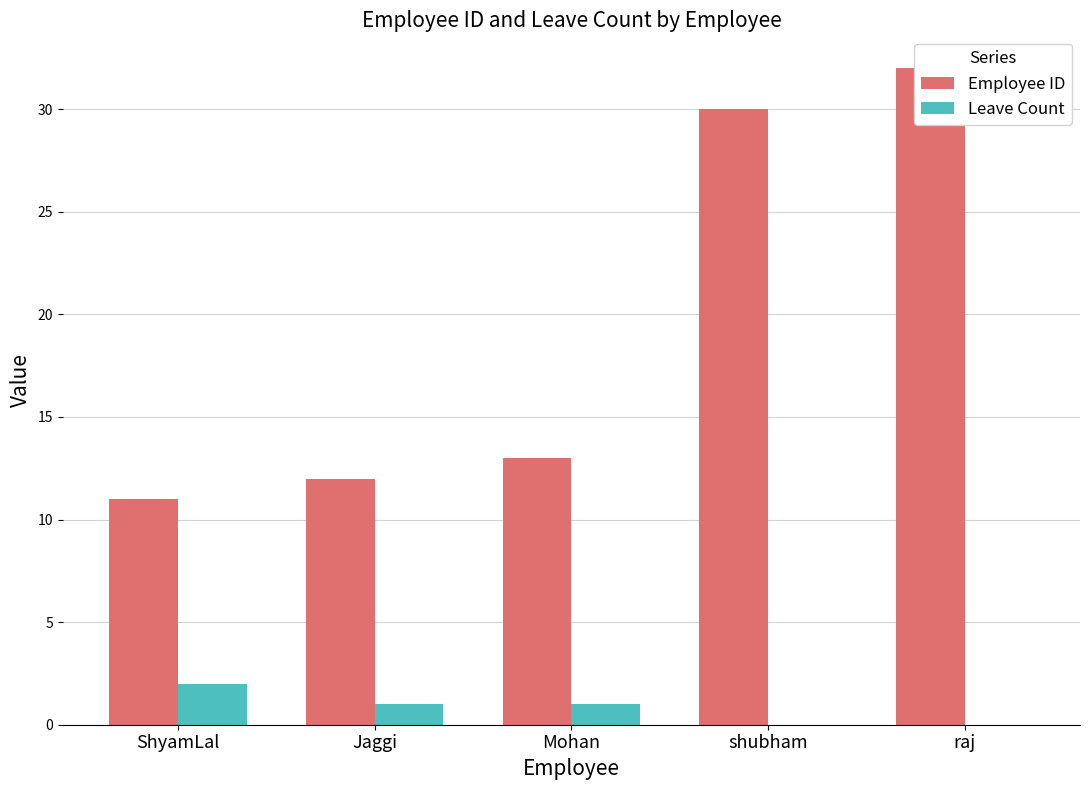

True or false: Leave Count has a value of 0 at ShyamLal.

False